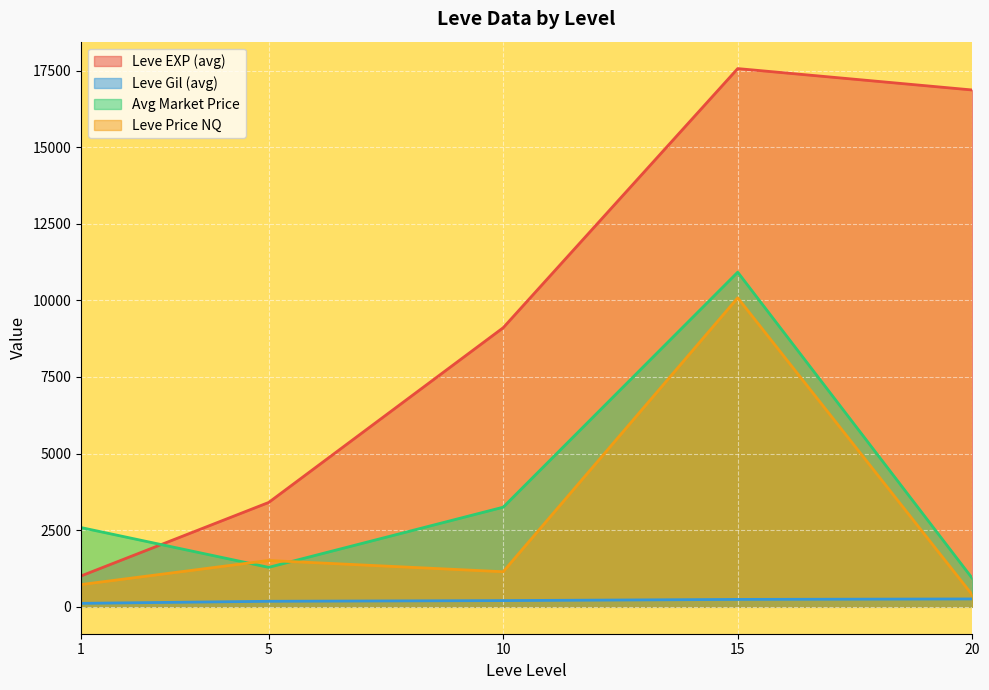

Count the number of data series in this chart.

4